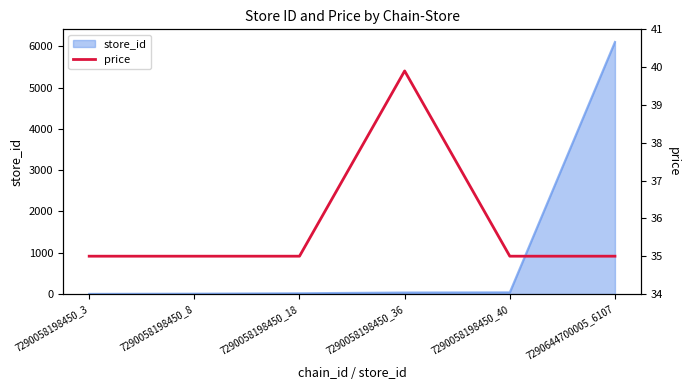

Count the values in the range 35 to 36.

5